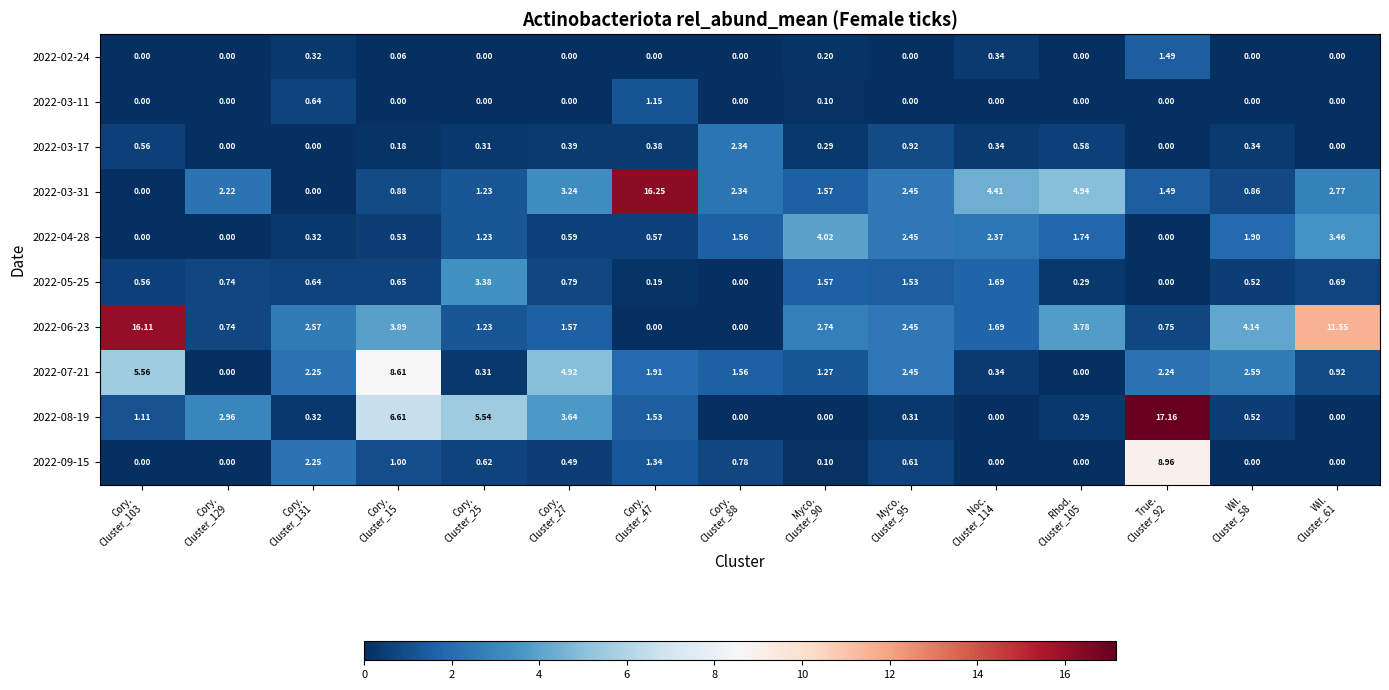

At how many categories does at least one series exceed 7?

5